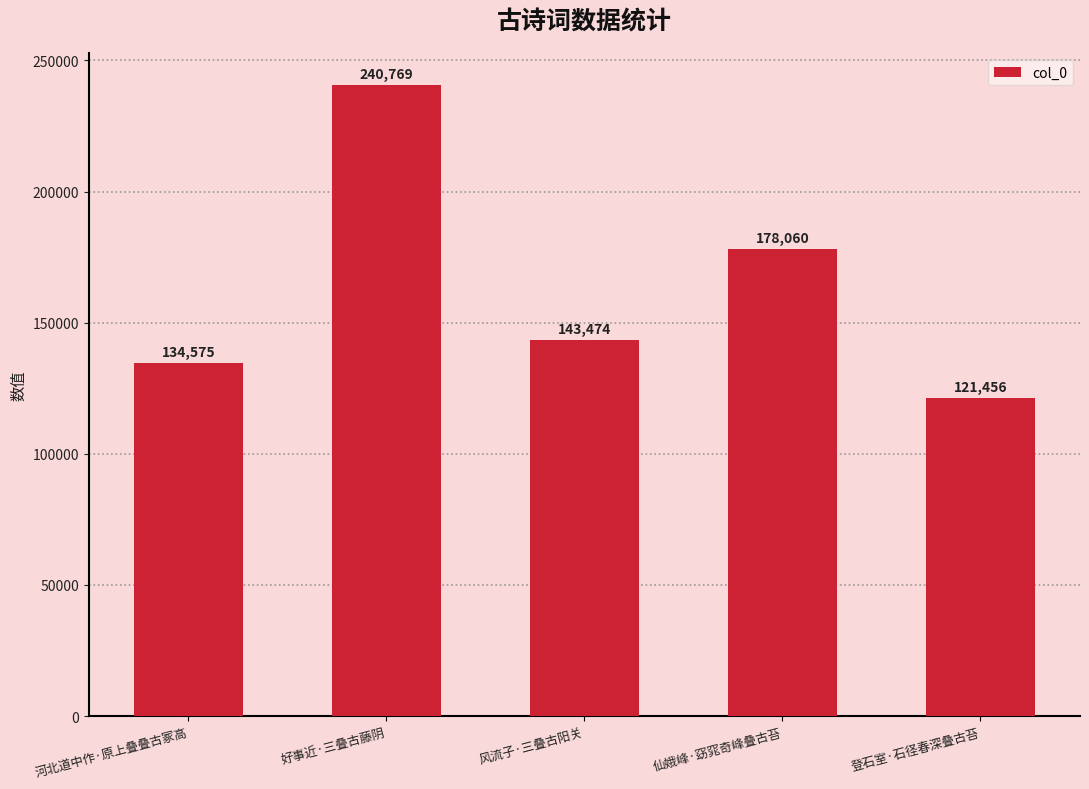

Does the chart contain stacked bars?

No